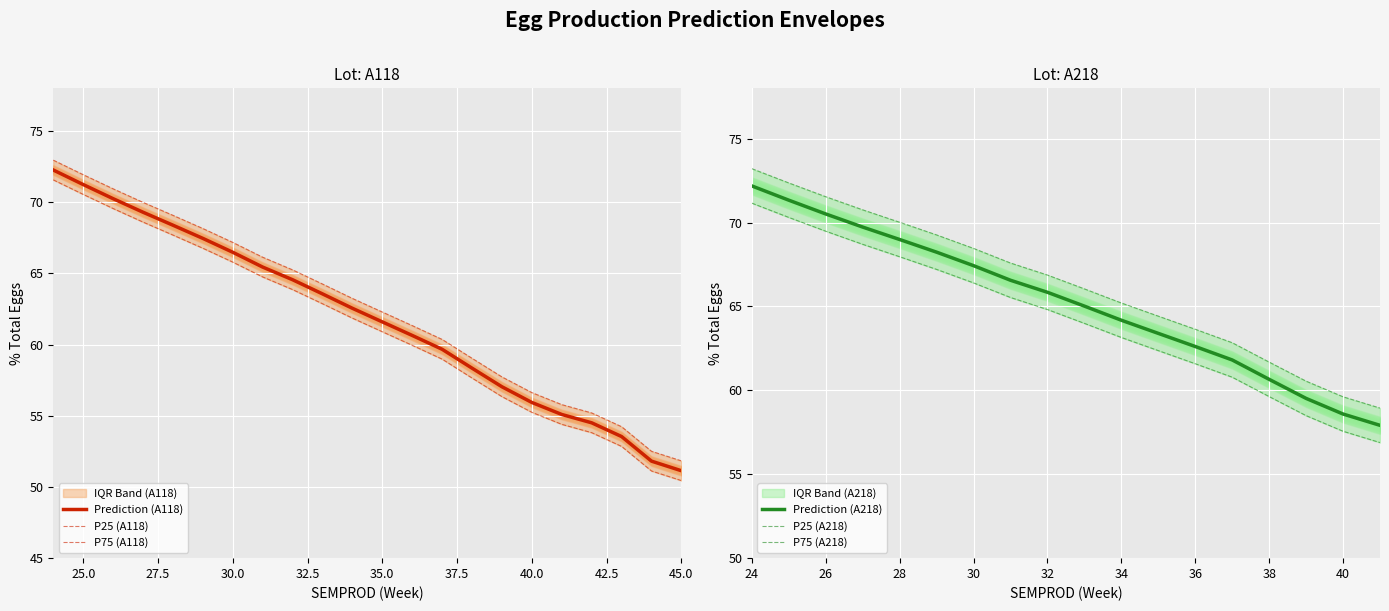

True or false: P25 has more than 0 interior local peaks.

False